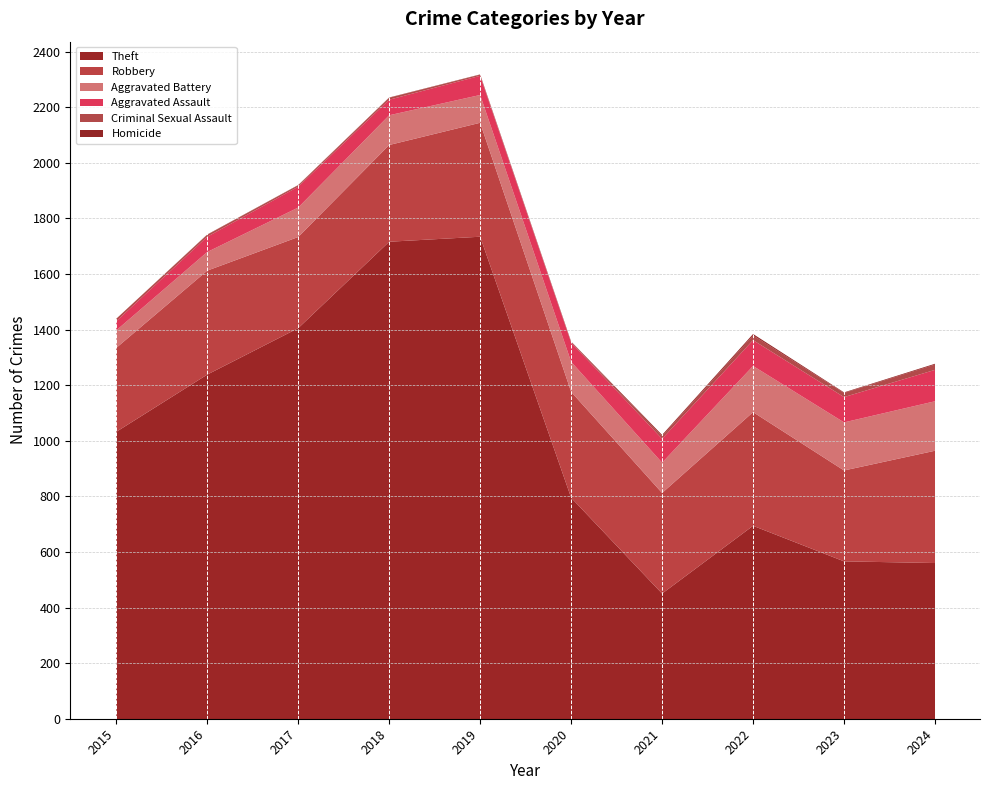

How many lines are shown in the chart?

6